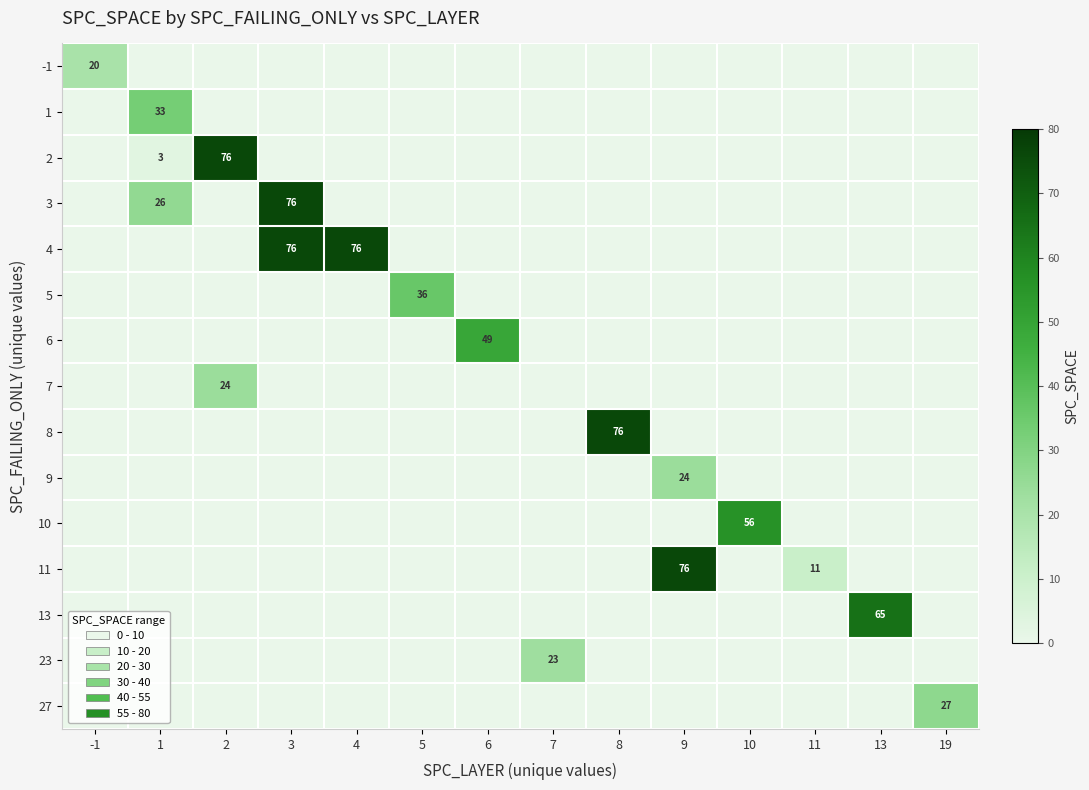

Which category has the highest value in the 7 series?

2